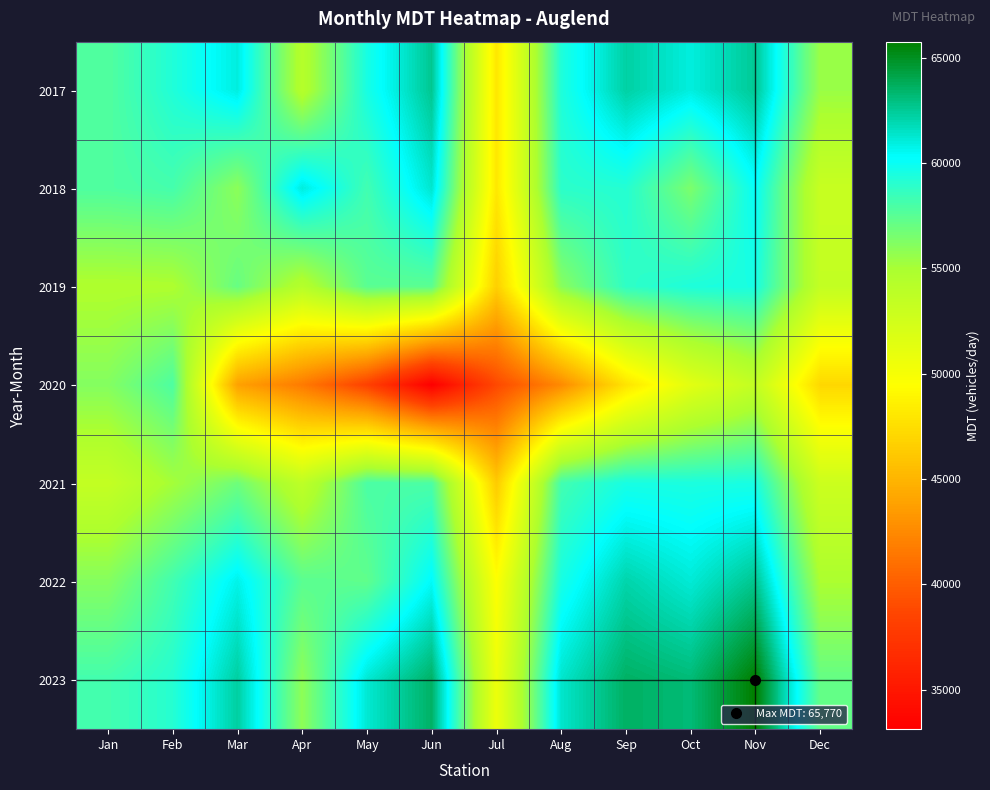

At Dec, list the series in order from smallest to largest.

2020, 2021, 2018, 2019, 2022, 2017, 2023